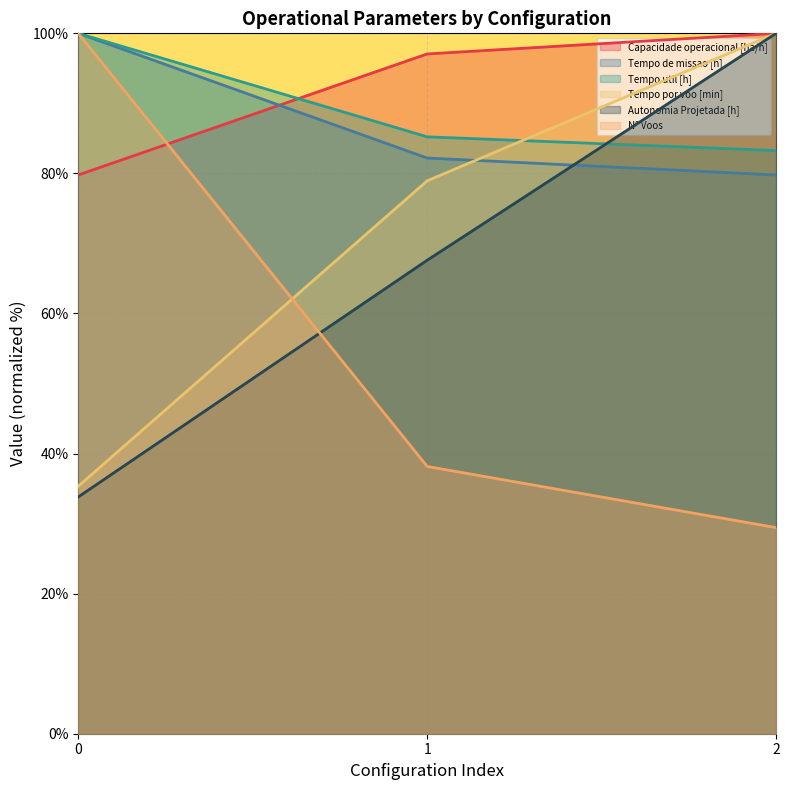

Which label corresponds to the smallest value in the chart?

2